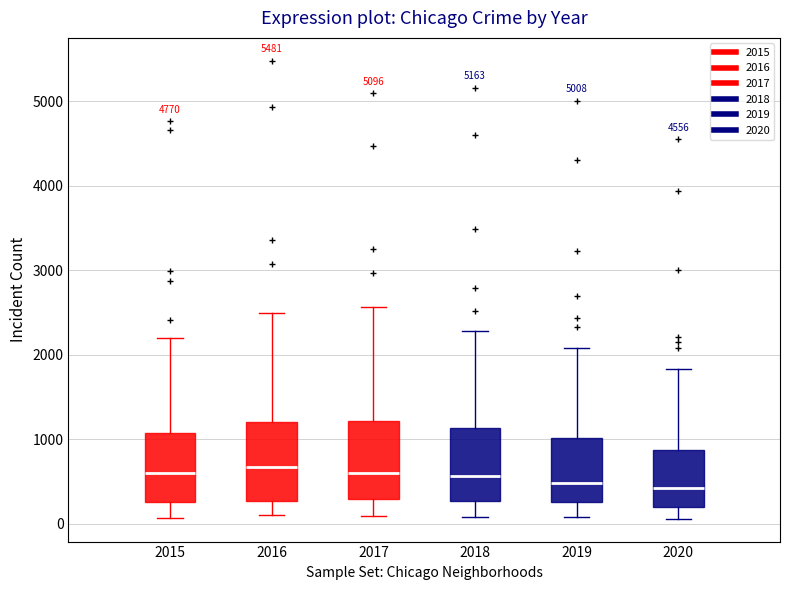

Where does the median line of the box at x = 2017 sit on the y-axis? The values are not printed on the chart, so give them approximately, as read against the axis.

600